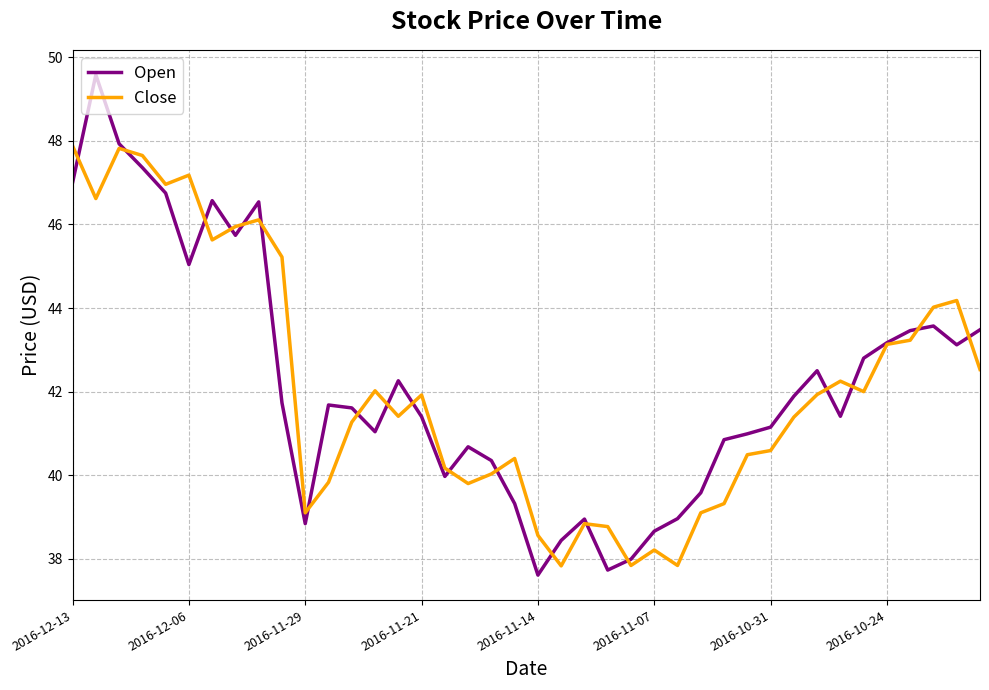

Rank the series by their maximum value, from highest to lowest.

Open, Close